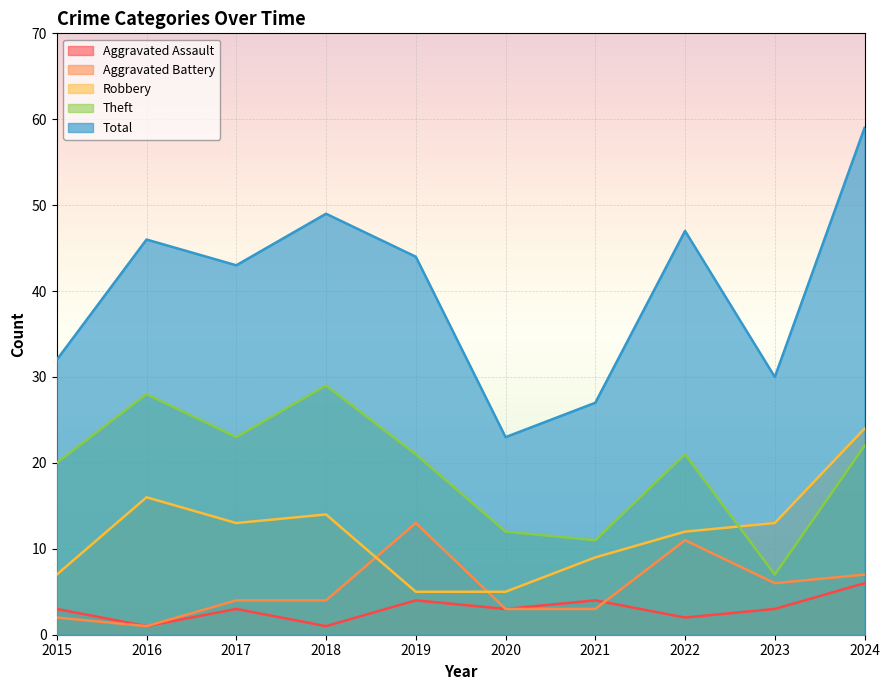

What is the spread (max minus min) of values at 2018?

48